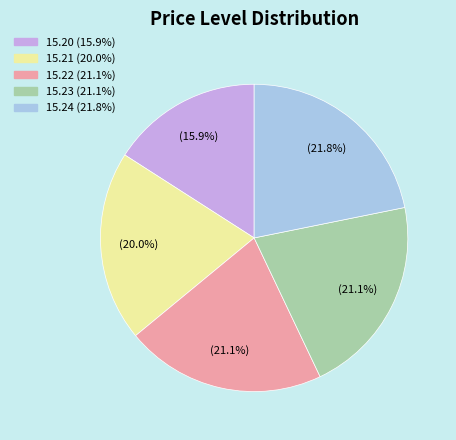

Which has a higher value, 15.24 or 15.23?

15.24